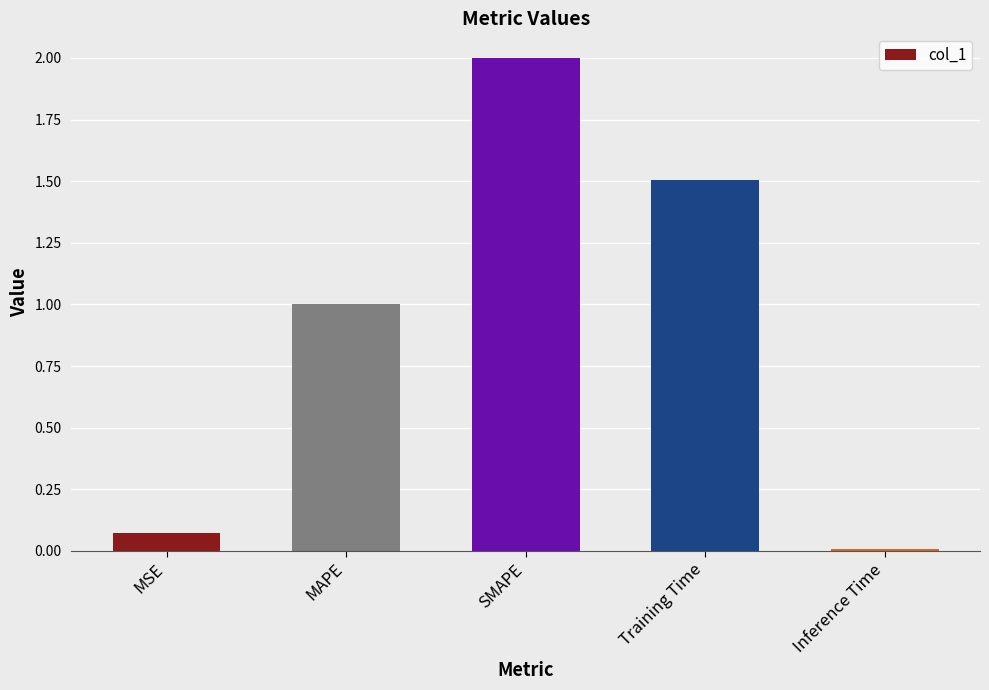

What is the change in value from SMAPE to Inference Time?

-2.0